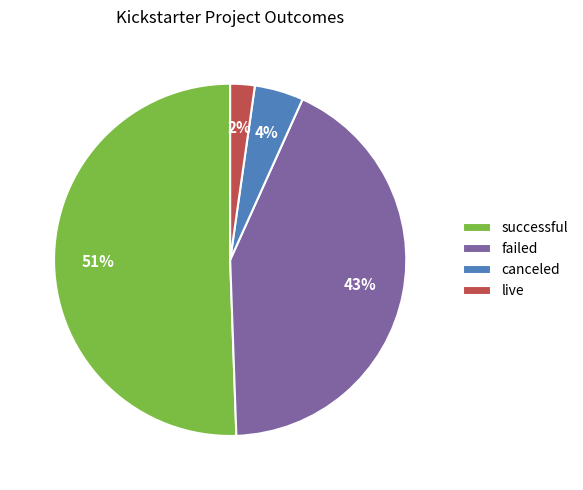

Count the number of slices in the pie.

4